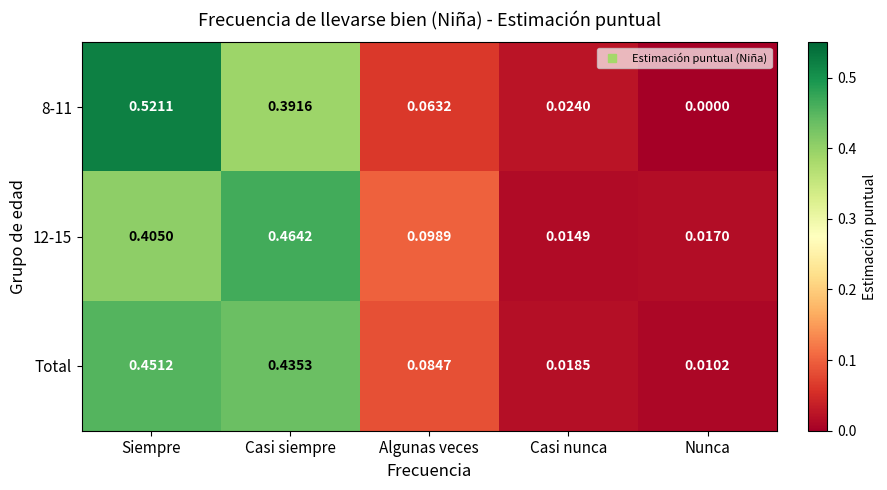

At which category is the sum across all series the highest?

Siempre